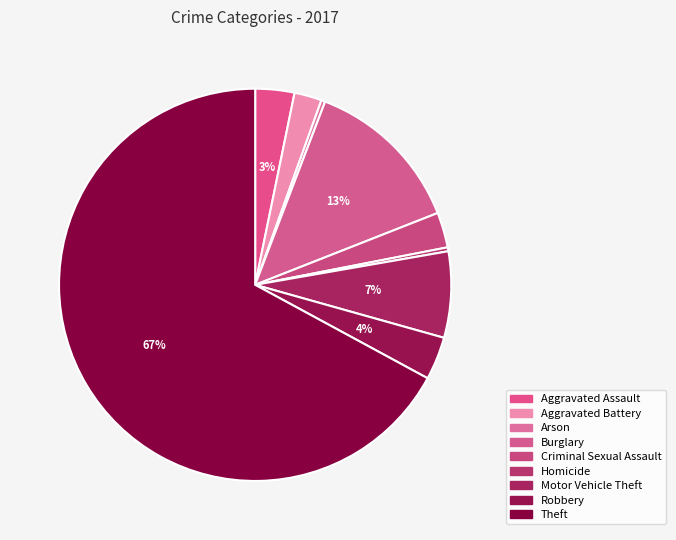

Is it true that Aggravated Assault is 16% of the pie?

False